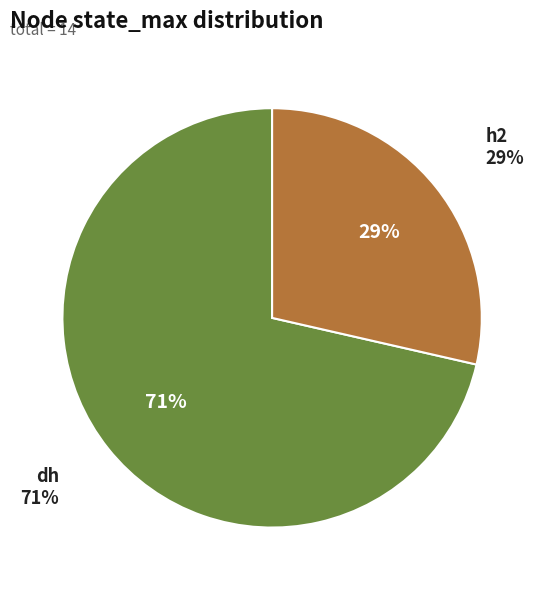

Which slice represents more than half of the pie?

dh